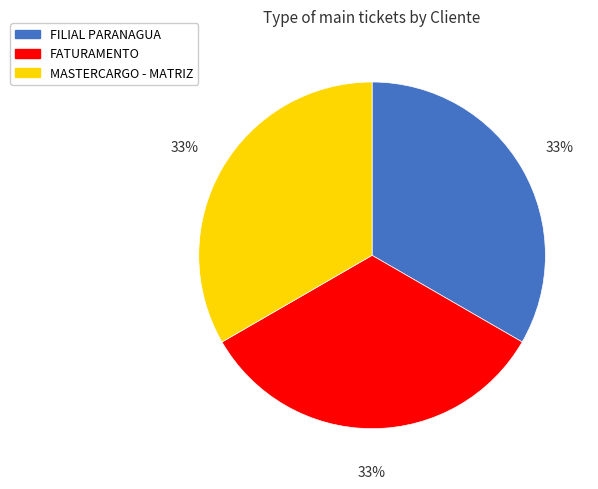

To the nearest percent, what is the average slice percentage?

33%